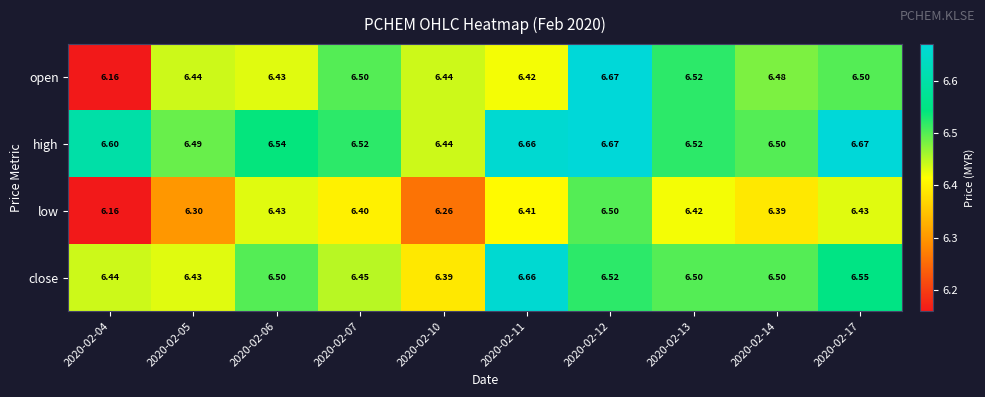

Rank the series at 2020-02-05 from lowest to highest value.

low, close, open, high